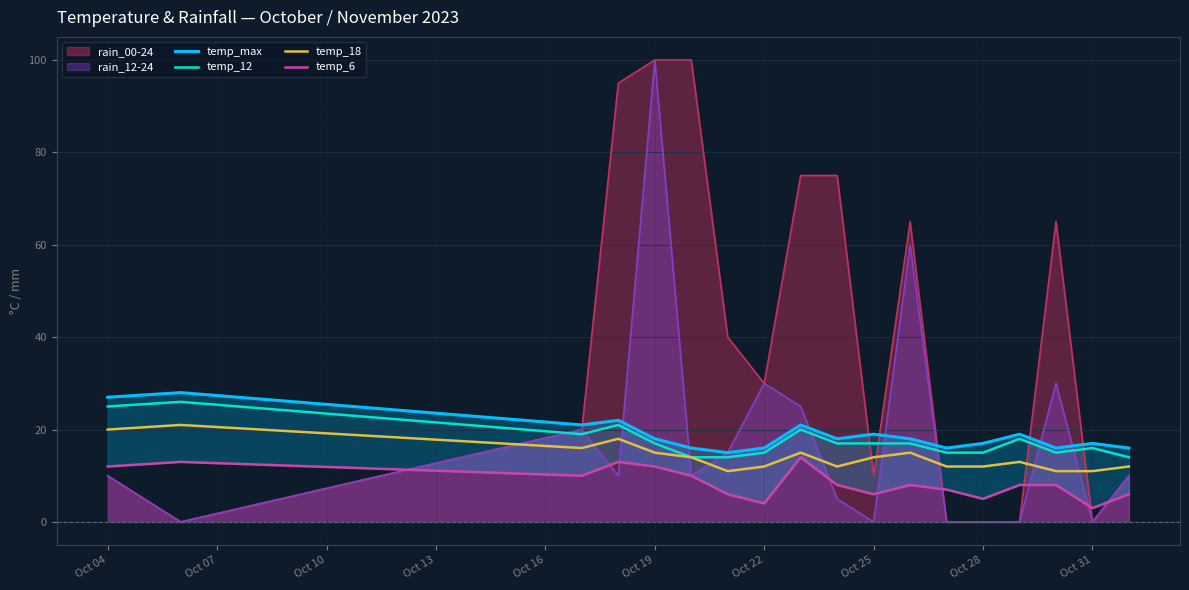

The temp_12 series shows 7 at Oct 31. True or false?

False